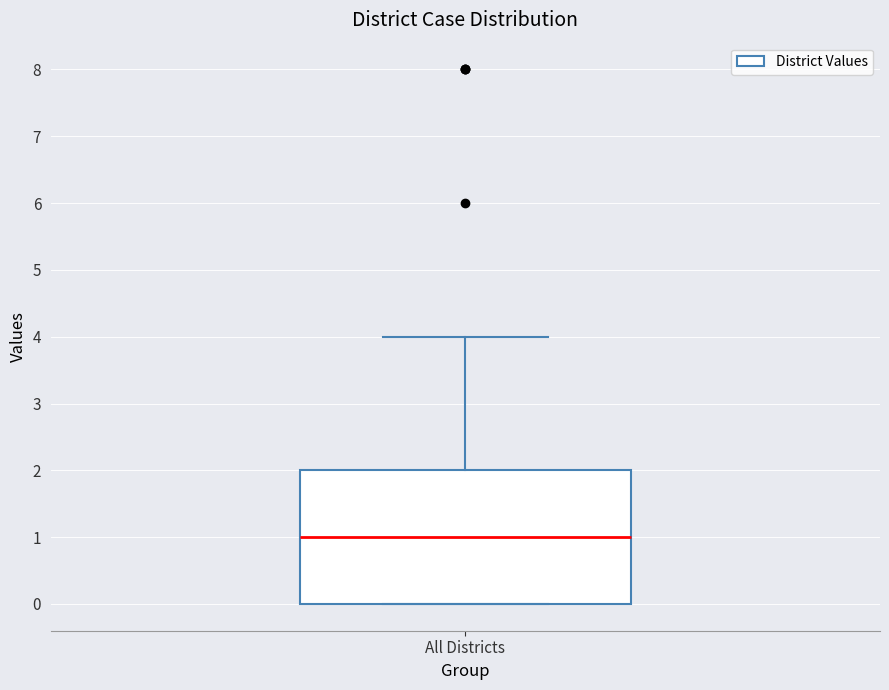

Transcribe this box plot: give where the median line is, the range the box spans, and where the two whiskers end, as read against the y-axis. The values are not printed on the chart, so give them approximately, as read against the axis.

median 1, box 0 to 2, whiskers 0 to 4